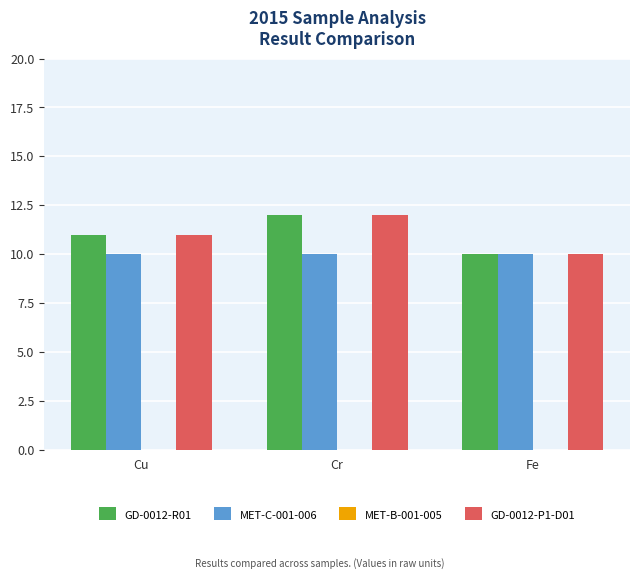

Reading left to right, extract all data points from this chart.

GD-0012-R01: Cu=11	Cr=12	Fe=10
MET-C-001-006: Cu=10	Cr=10	Fe=10
GD-0012-P1-D01: Cu=11	Cr=12	Fe=10